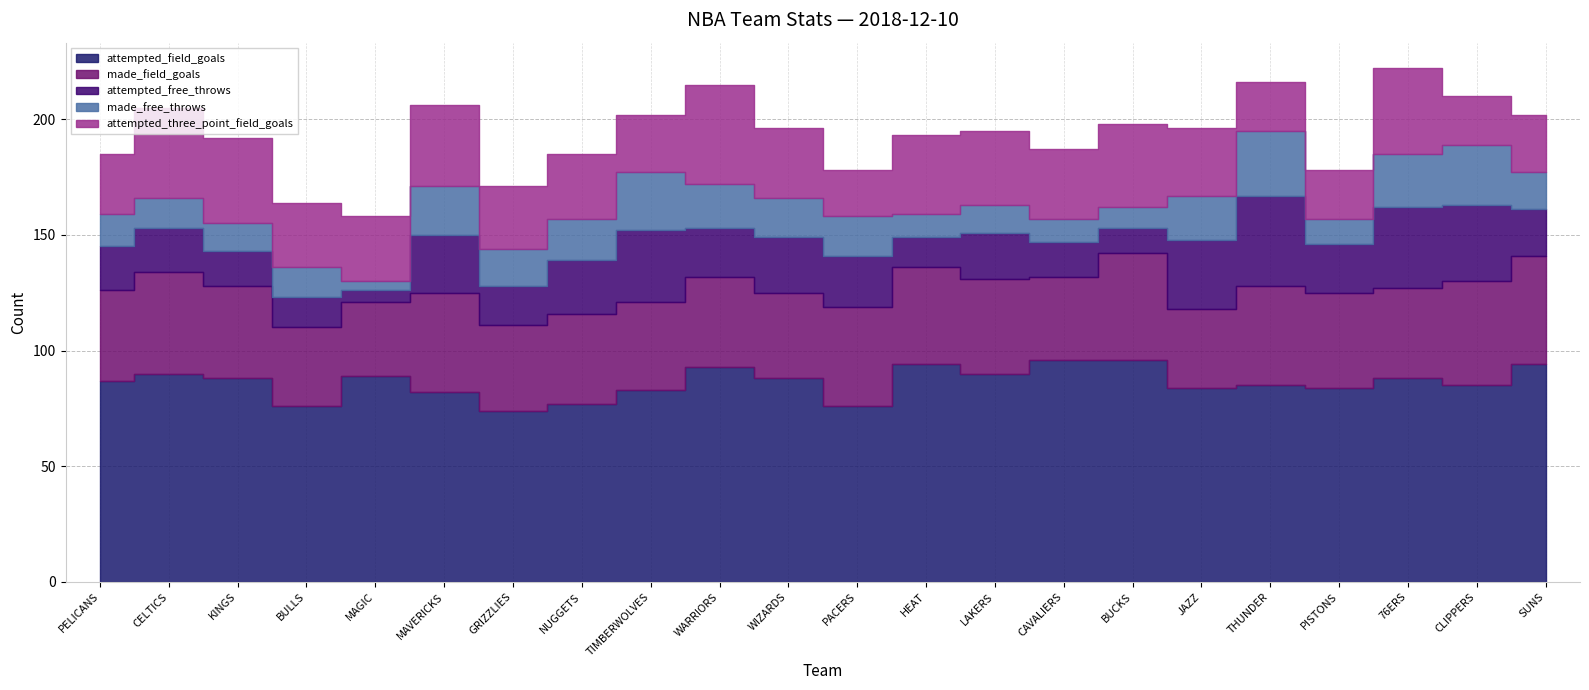

How many interior local valleys does the made_free_throws series have?

6